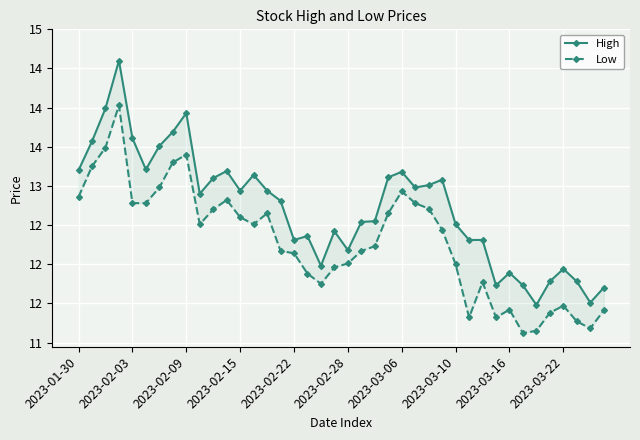

Rank the series at 21 from highest to lowest value.

High, Low